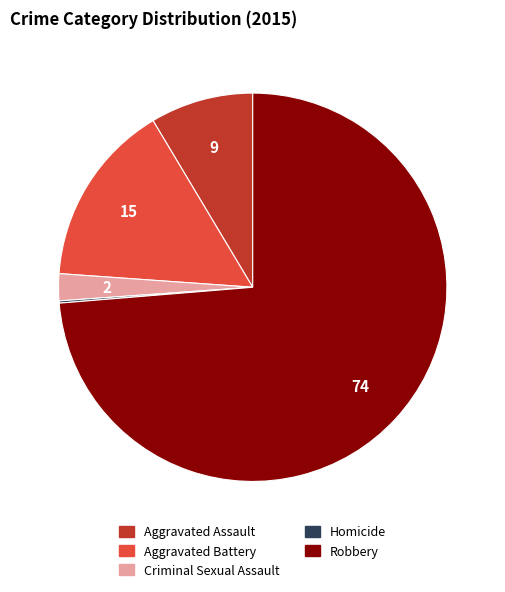

What is the largest slice in the pie chart?

Robbery